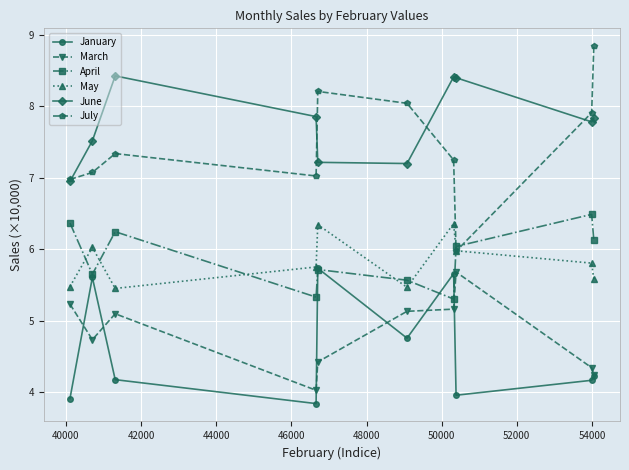

How many data points in April are less than 6?

5